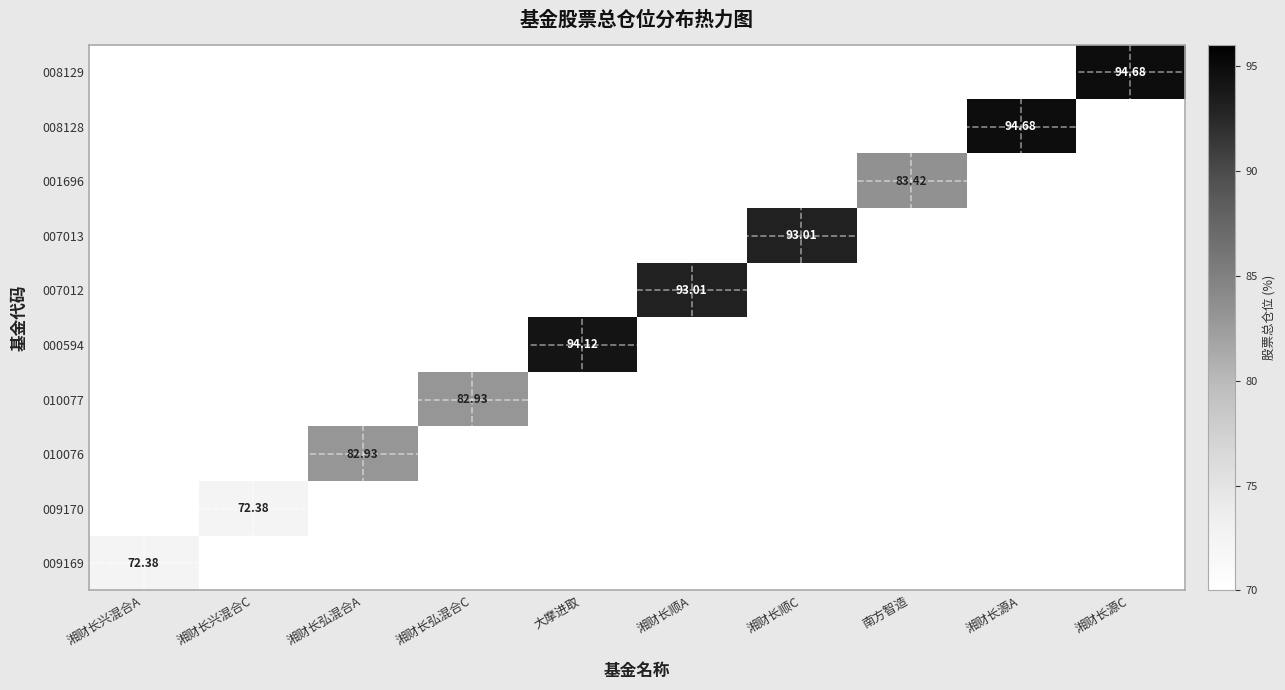

The 001696 series shows 53.1 at 南方智造. True or false?

False